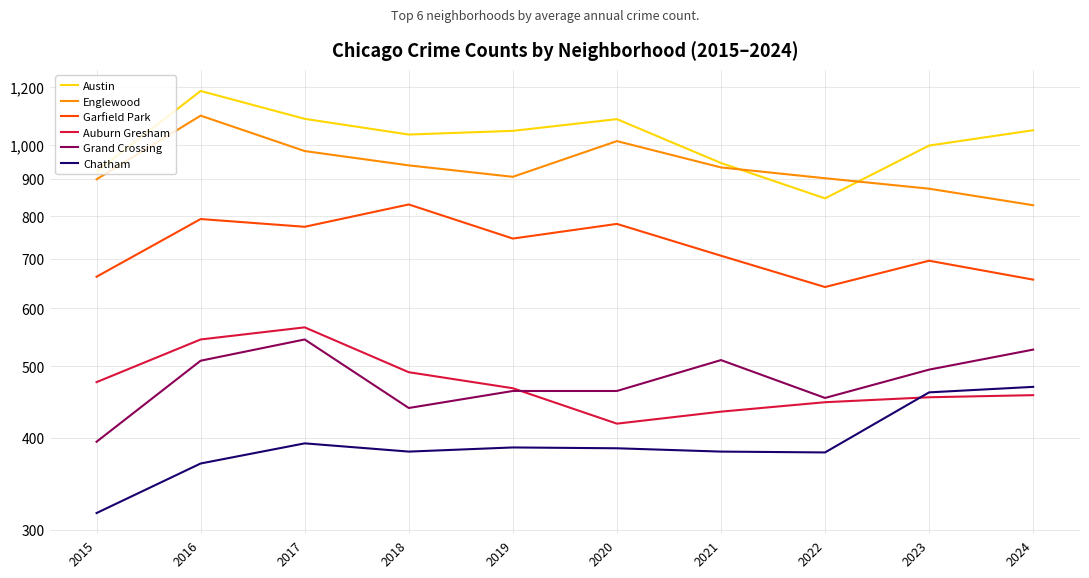

How many interior local valleys does the Austin series have?

2